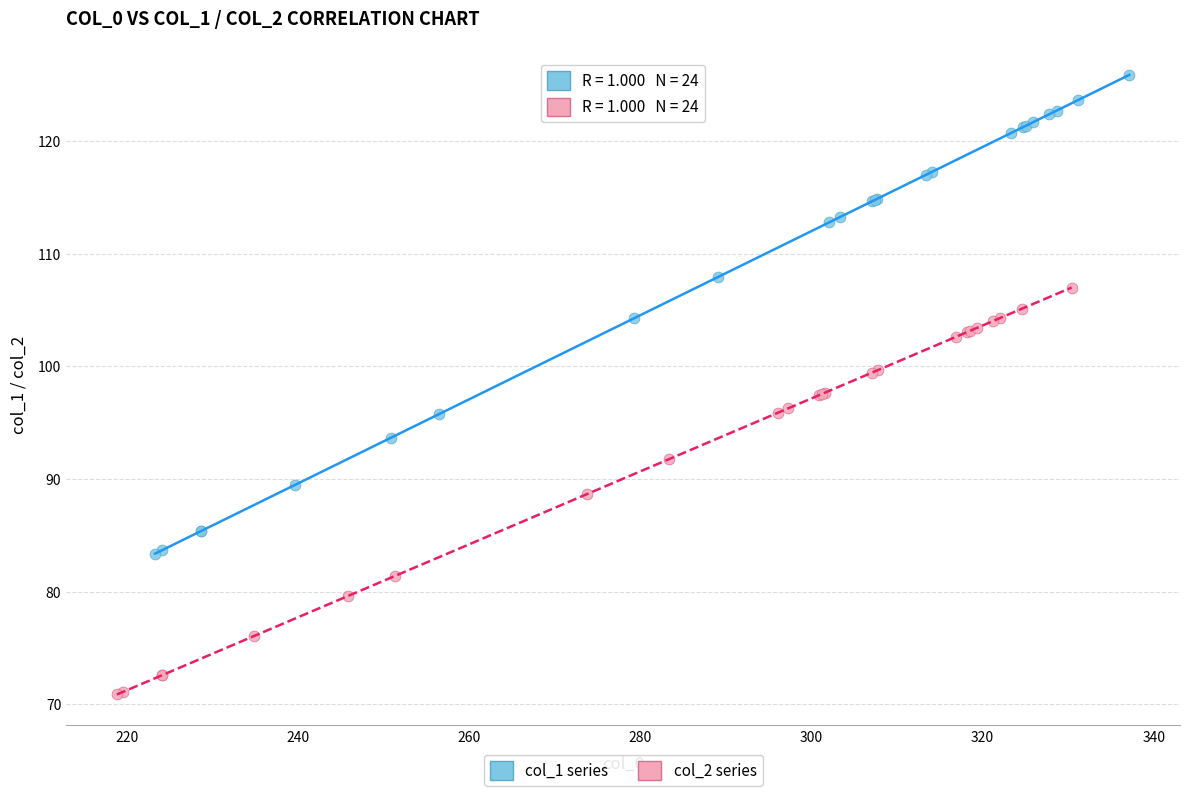

Which series reaches the minimum Y coordinate?

col_2 series